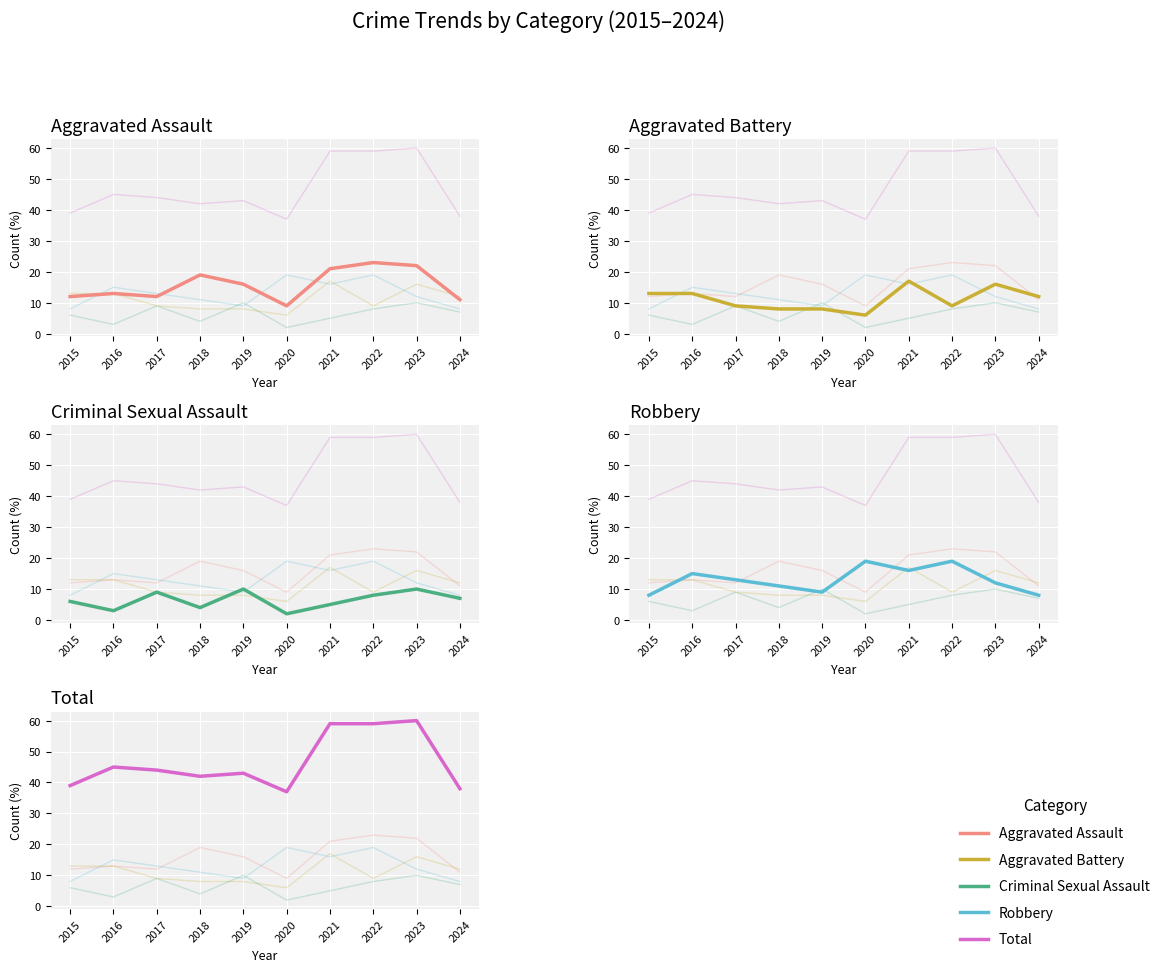

Is this an area chart (filled region under the line)?

No